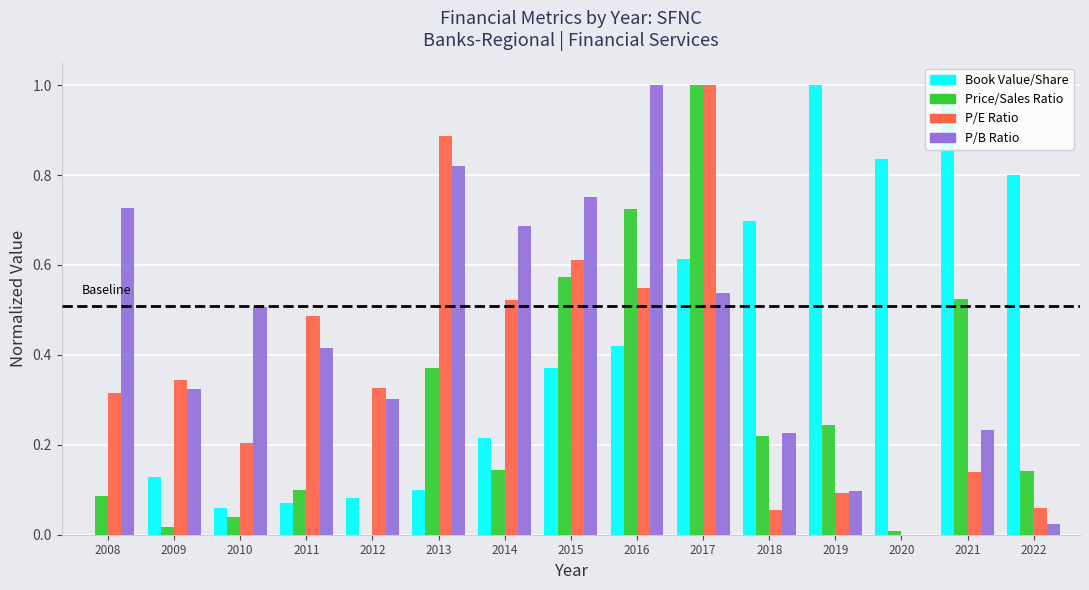

At which category is the sum across all series the highest?

2017